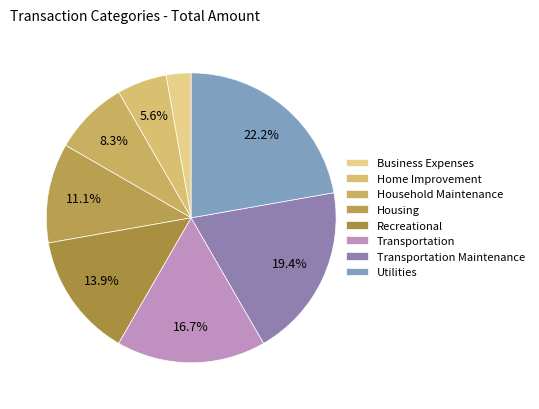

Rank the categories by value from highest to lowest.

Utilities, Transportation Maintenance, Transportation, Recreational, Housing, Household Maintenance, Home Improvement, Business Expenses